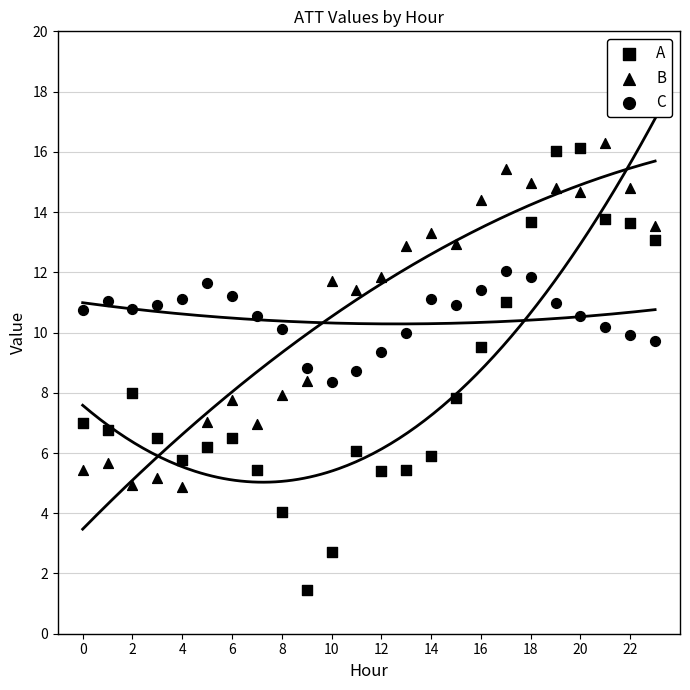

Which series reaches the minimum Y coordinate?

A